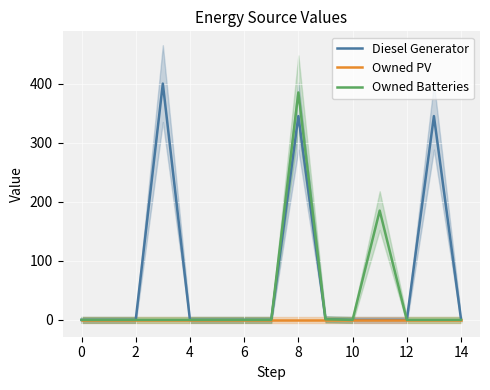

True or false: Owned PV has more than 2 points higher than both neighbors.

False